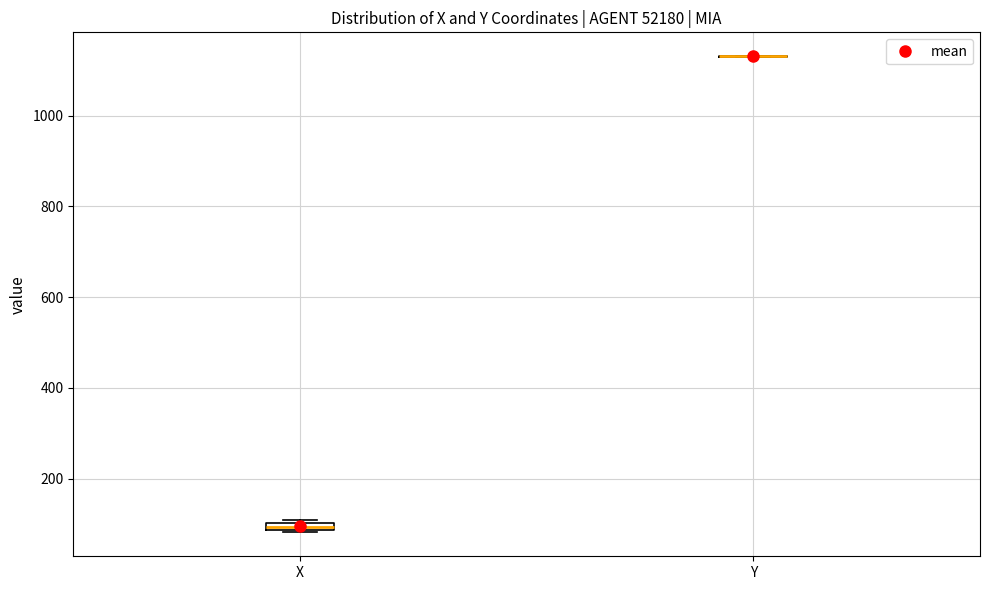

Where is the lower edge of the box for X on the y-axis? The values are not printed on the chart, so give them approximately, as read against the axis.

80